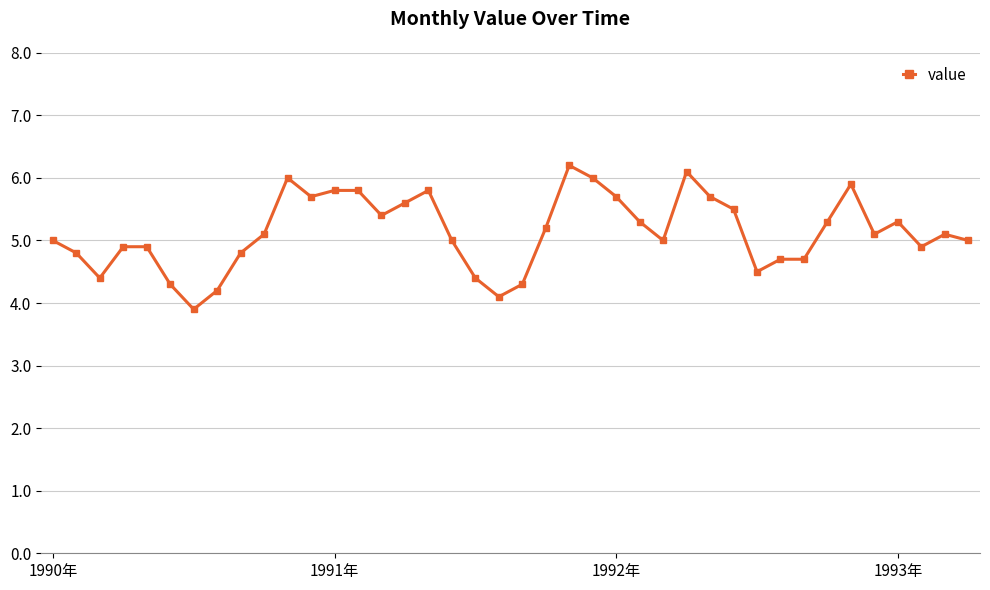

Reading left to right, transcribe all the data shown in this chart.

5.0	4.8	4.4	4.9	4.9	4.3	3.9	4.2	4.8	5.1	6.0	5.7	5.8	5.8	5.4	5.6	5.8	5.0	4.4	4.1	4.3	5.2	6.2	6.0	5.7	5.3	5.0	6.1	5.7	5.5	4.5	4.7	4.7	5.3	5.9	5.1	5.3	4.9	5.1	5.0